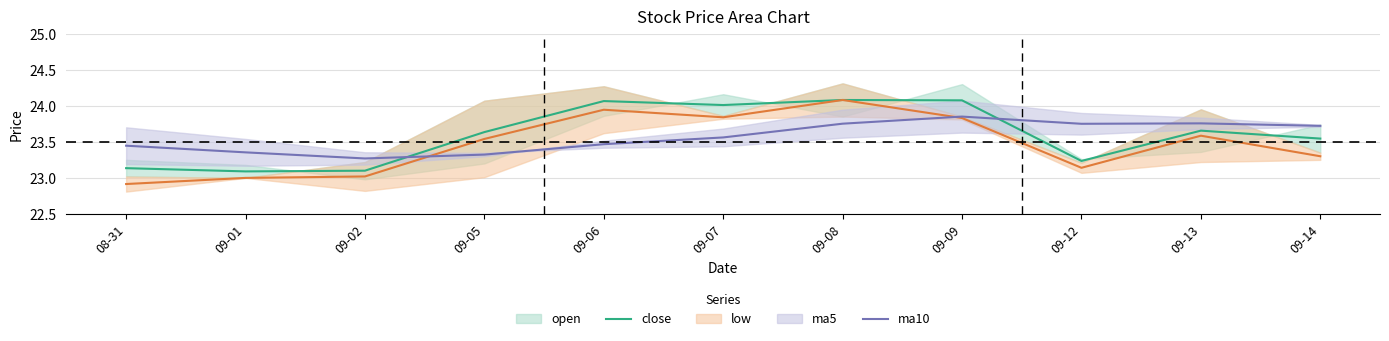

The ma10 series shows 23.6 at 09-07. True or false?

True